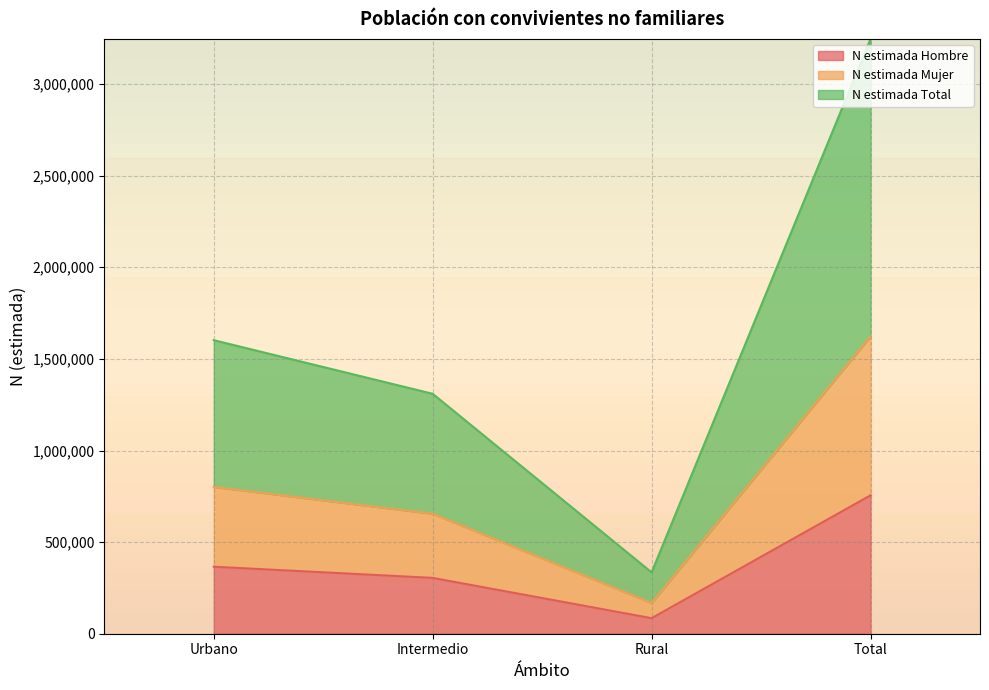

In N estimada Mujer, how many points are lower than both neighbors (excluding endpoints)?

1